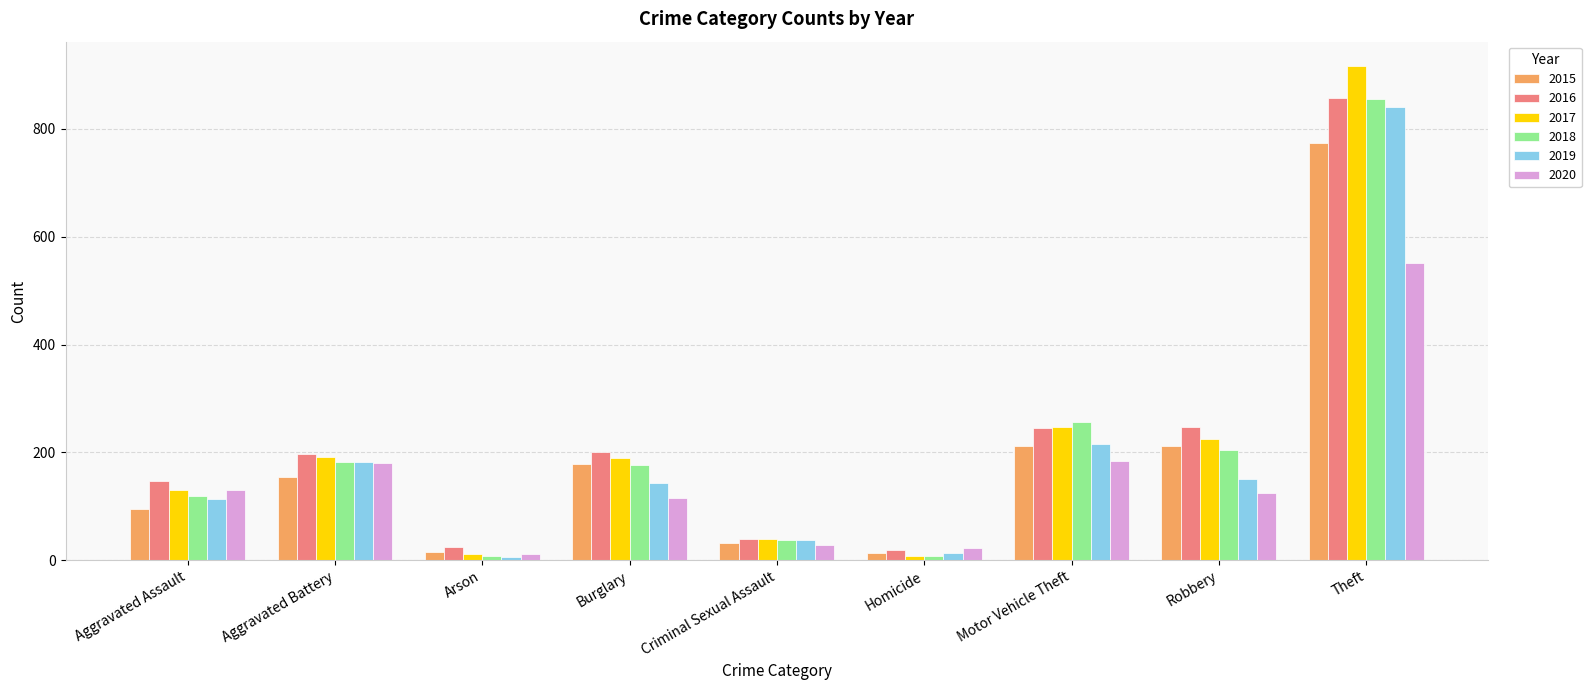

Where does the 2020 series first go above 124?

Aggravated Assault